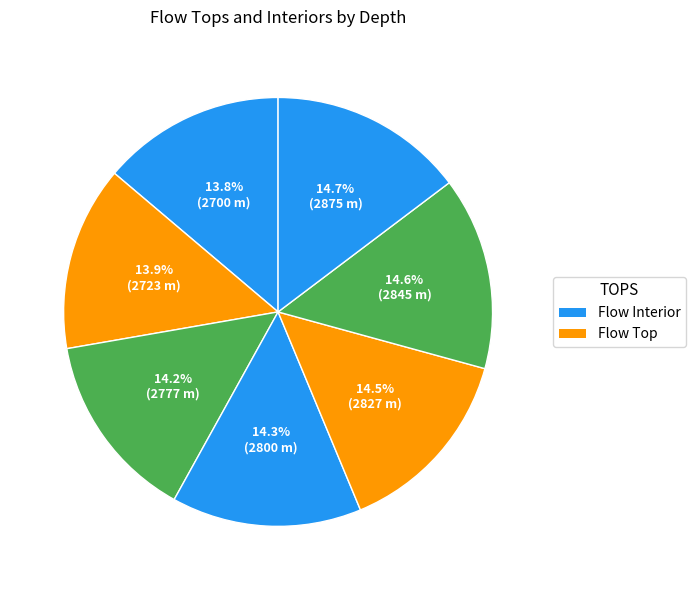

To the nearest percent, what is the average slice percentage?

14%